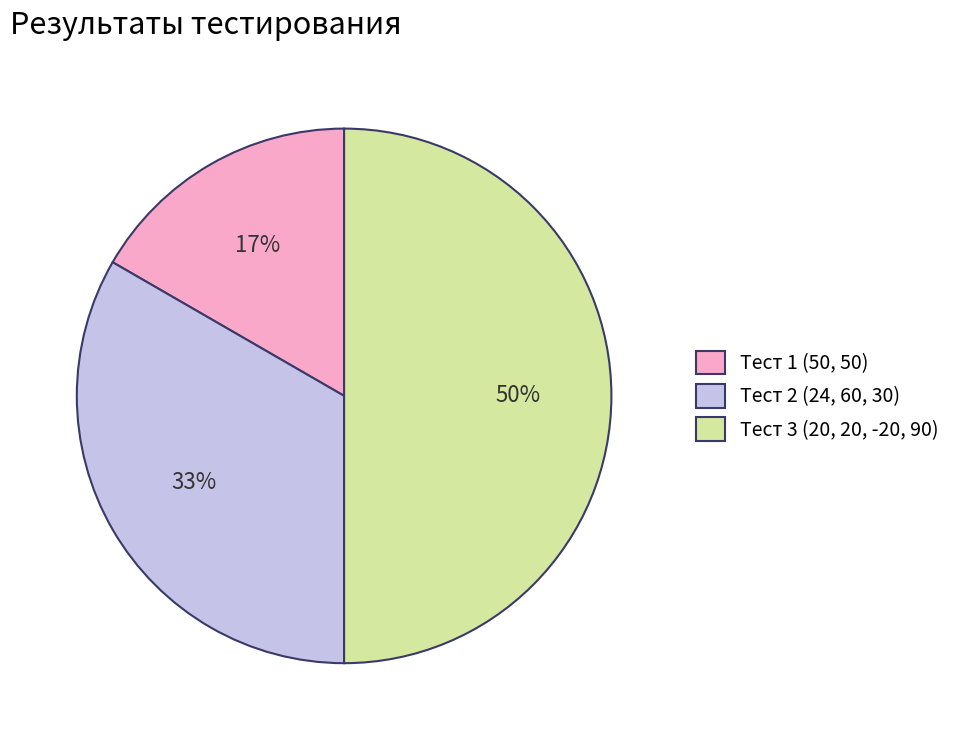

To the nearest percent, what portion does Тест 1 (50, 50) represent?

17%